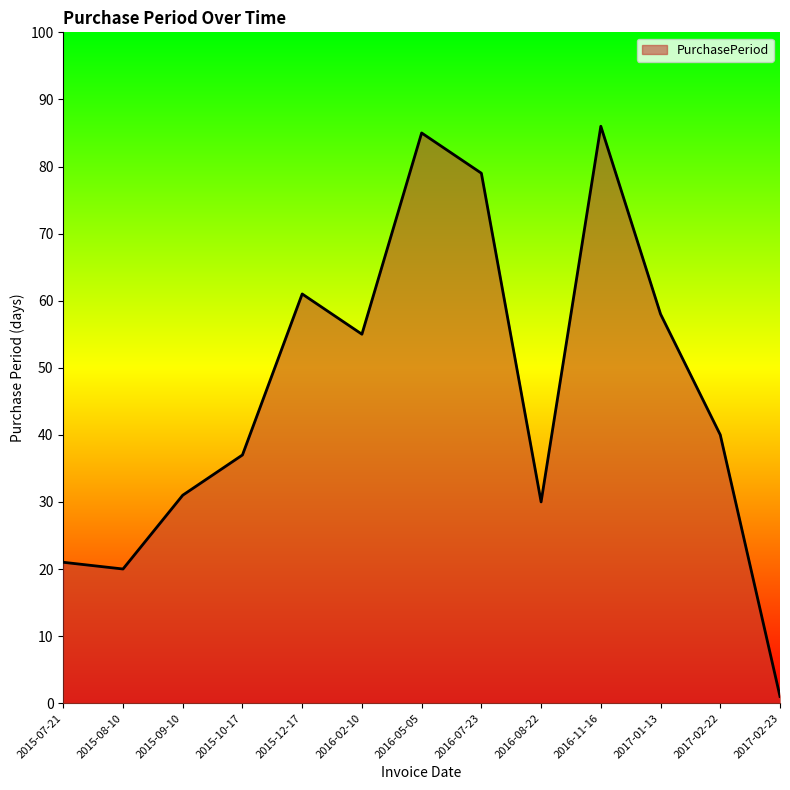

What position from the right is 2016-07-23?

6